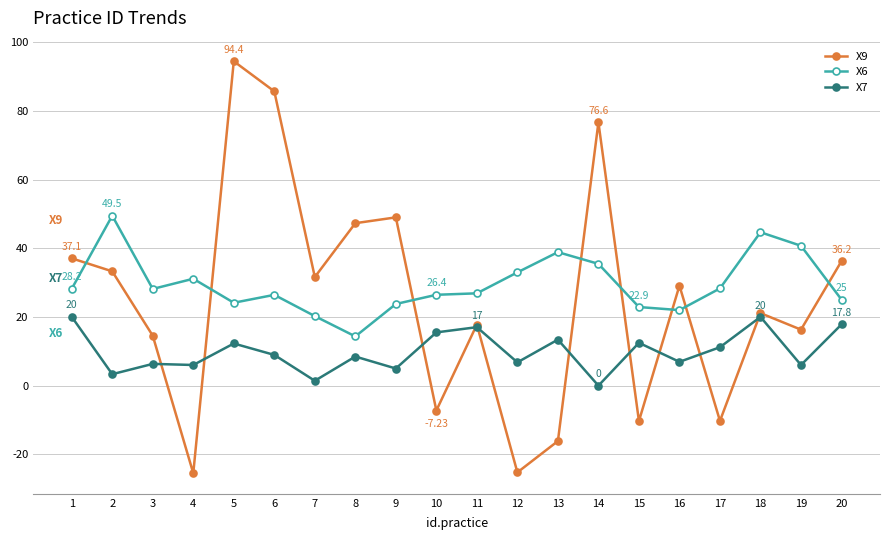

List the series in order of their peak value, highest first.

X9, X6, X7